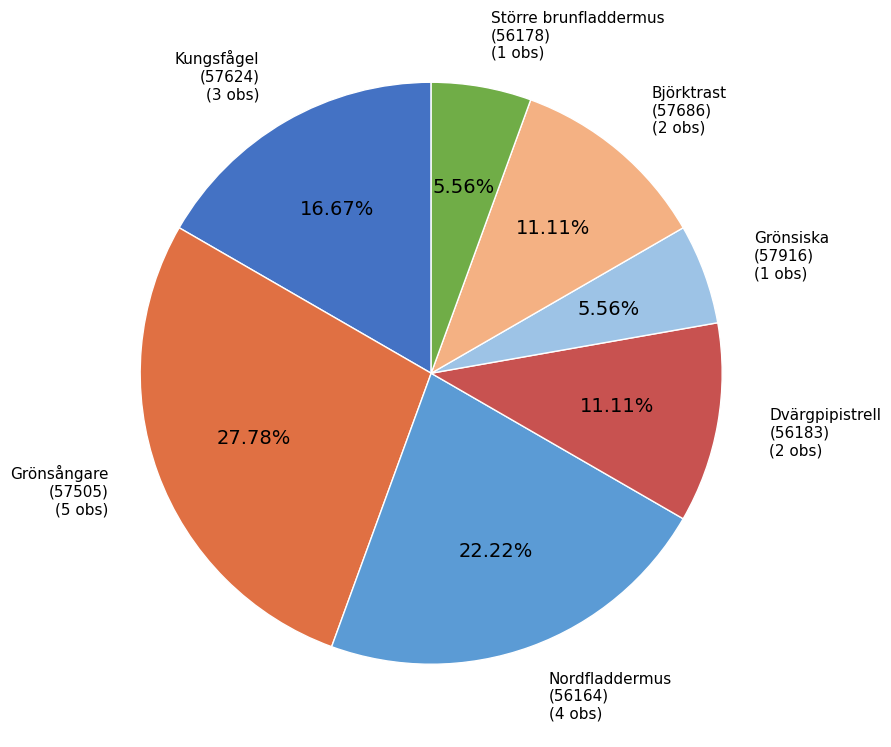

Do Nordfladdermus (56164) and Dvärgpipistrell (56183) together represent more than half of the pie?

No